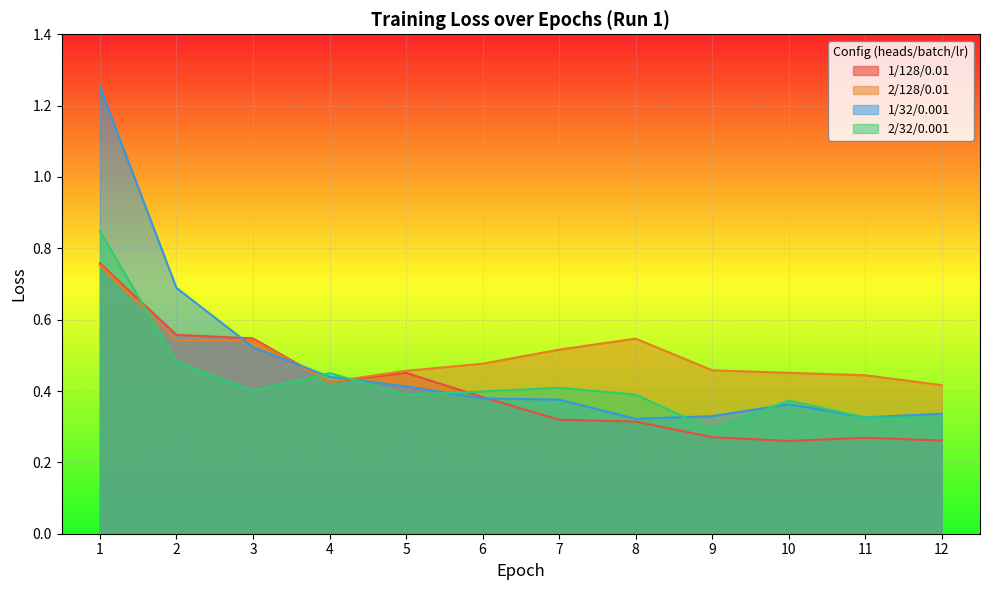

Is it true that 2/32/0.001 equals 0.4 at 10?

True